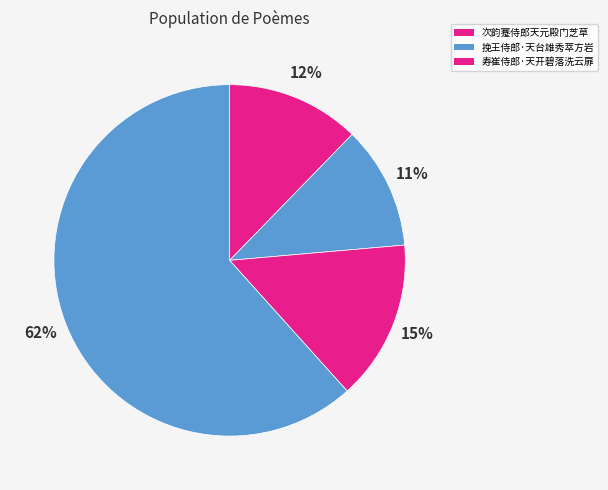

Count the number of slices in the pie.

4